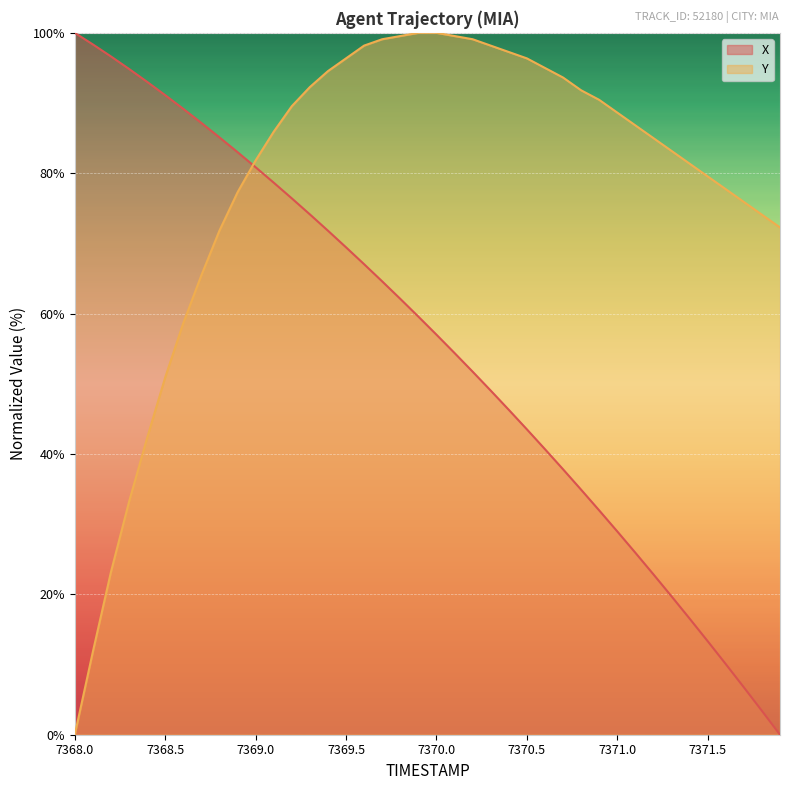

The X series shows 29.0 at 7371.0. True or false?

True